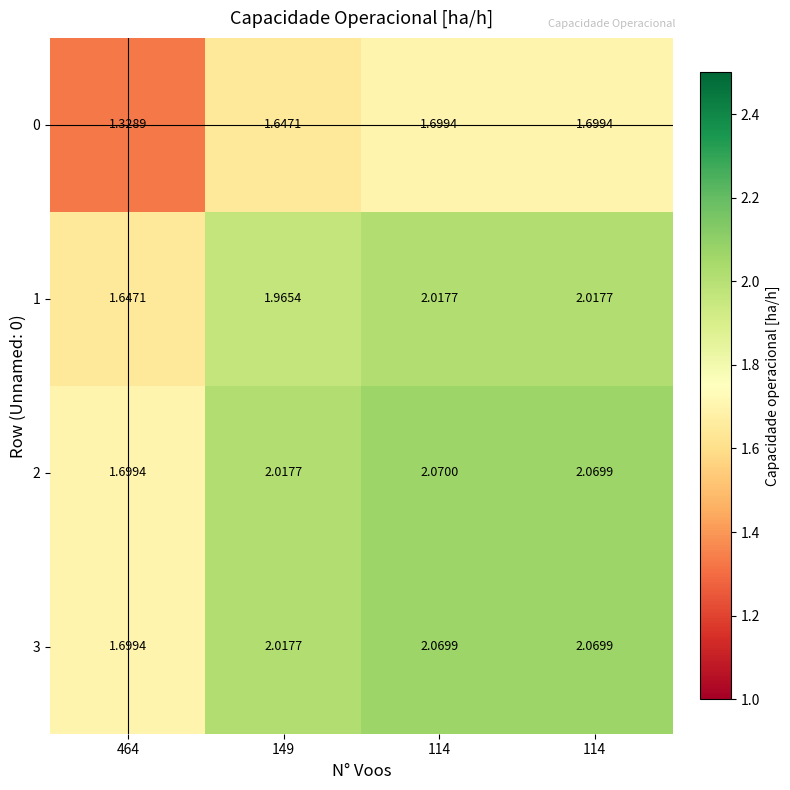

Which has a higher value, 114 or 114?

114